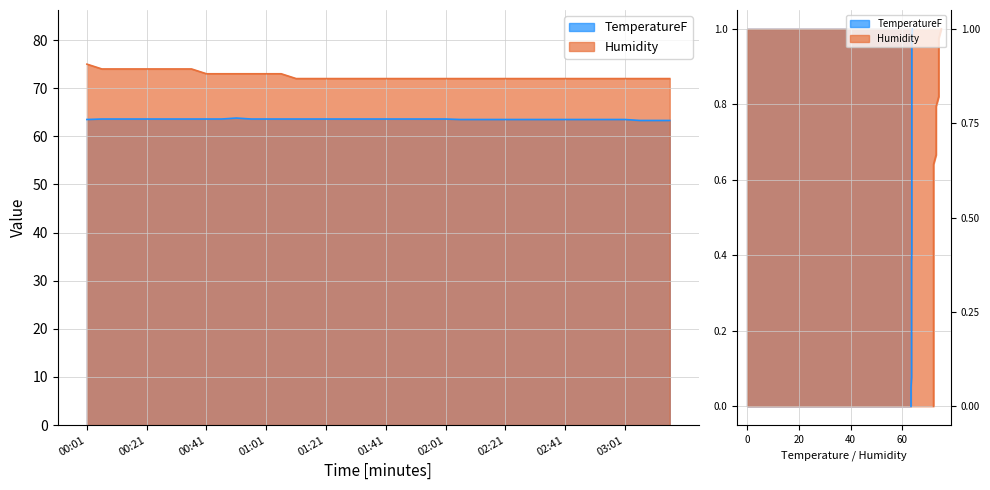

At which label does TemperatureF reach its peak?

00:51